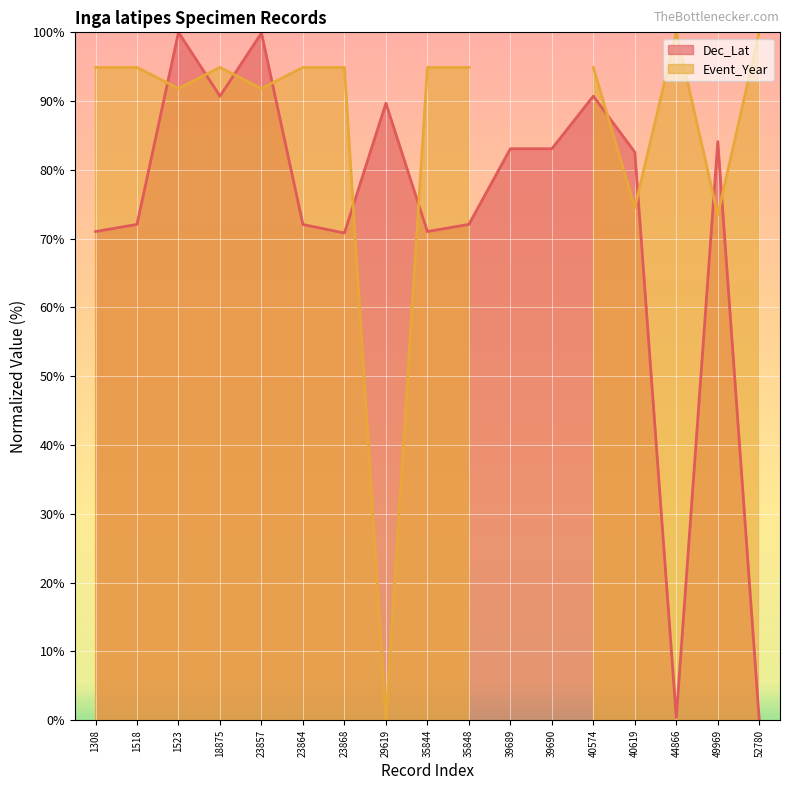

What is the maximum value for Dec_Lat?

100.0